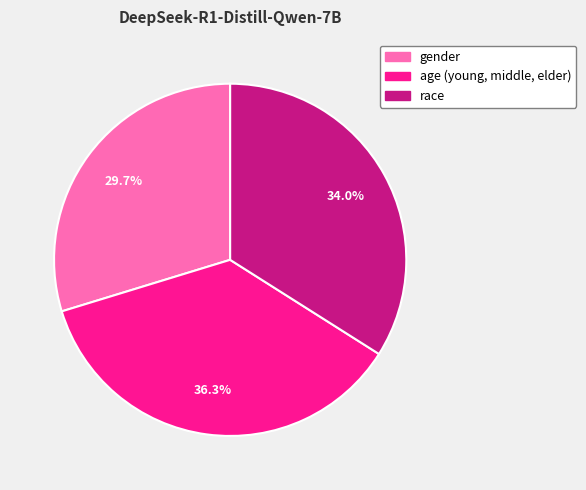

How many segments does this pie chart have?

3